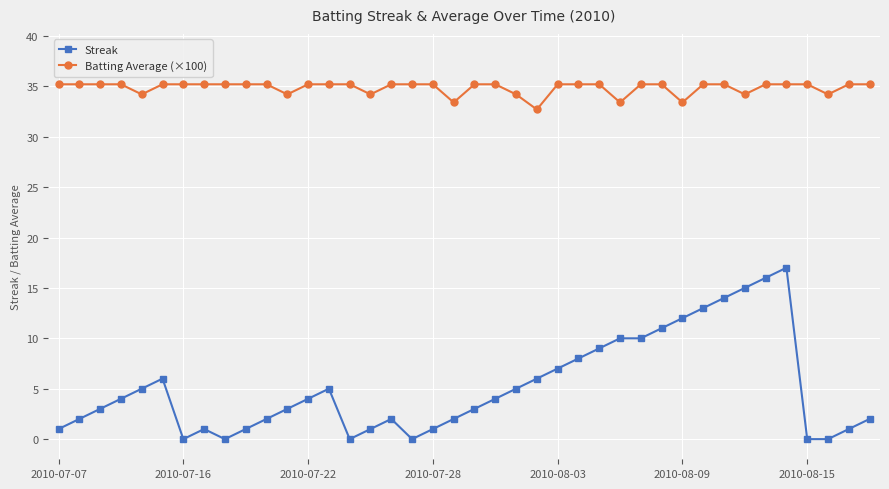

Rank the series by their average value, from highest to lowest.

Batting Average (×100), Streak